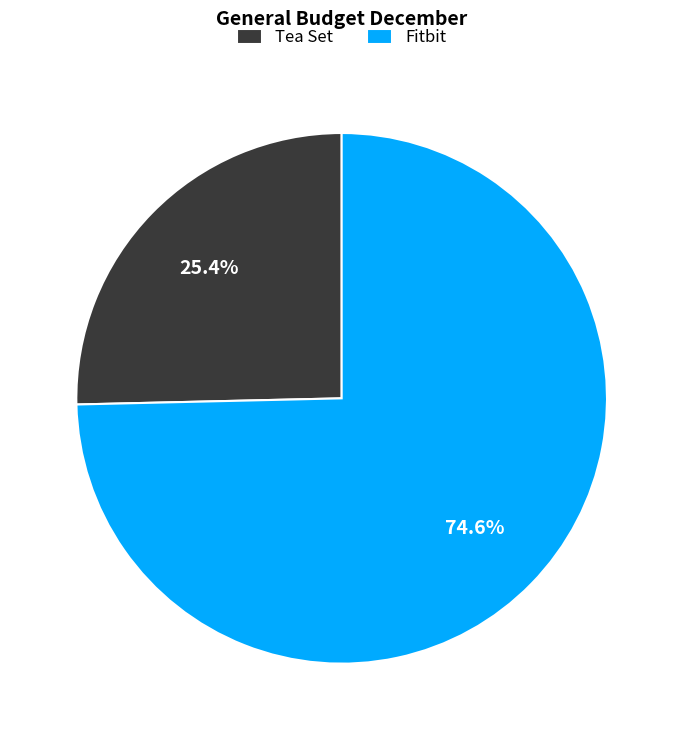

Which has a higher value, Tea Set or Fitbit?

Fitbit